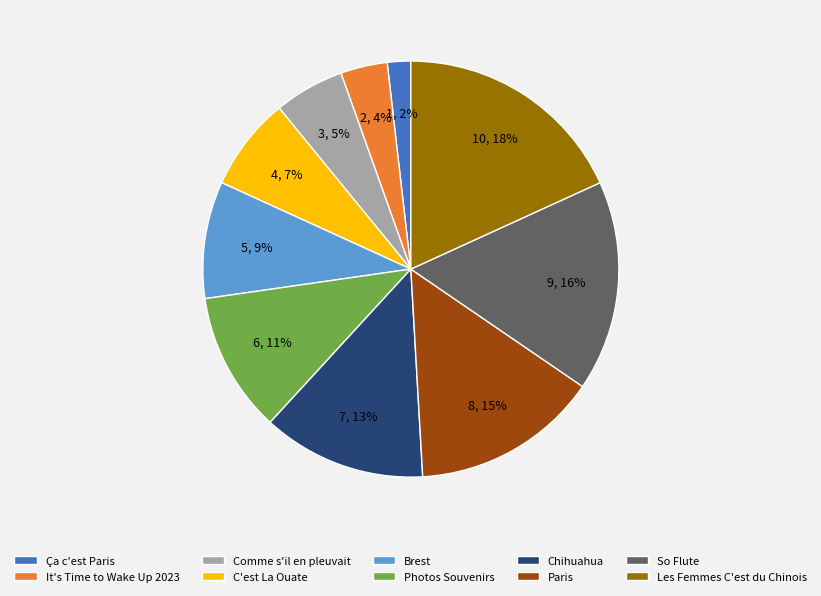

What is the largest slice in the pie chart?

Les Femmes C'est du Chinois